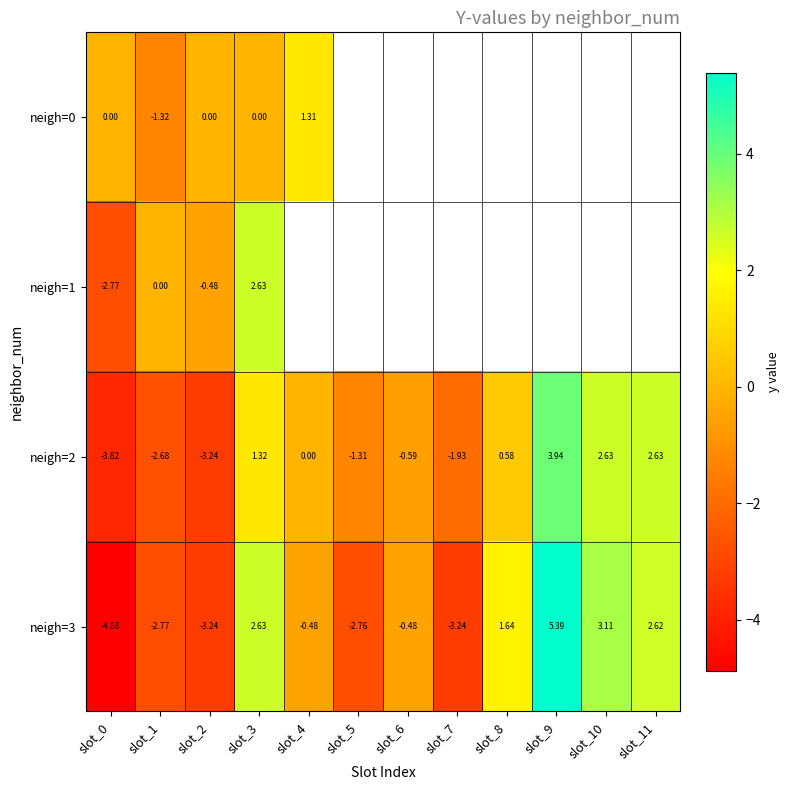

Is the value of neigh=0 at slot_1 greater than the value of neigh=2 at slot_10?

No